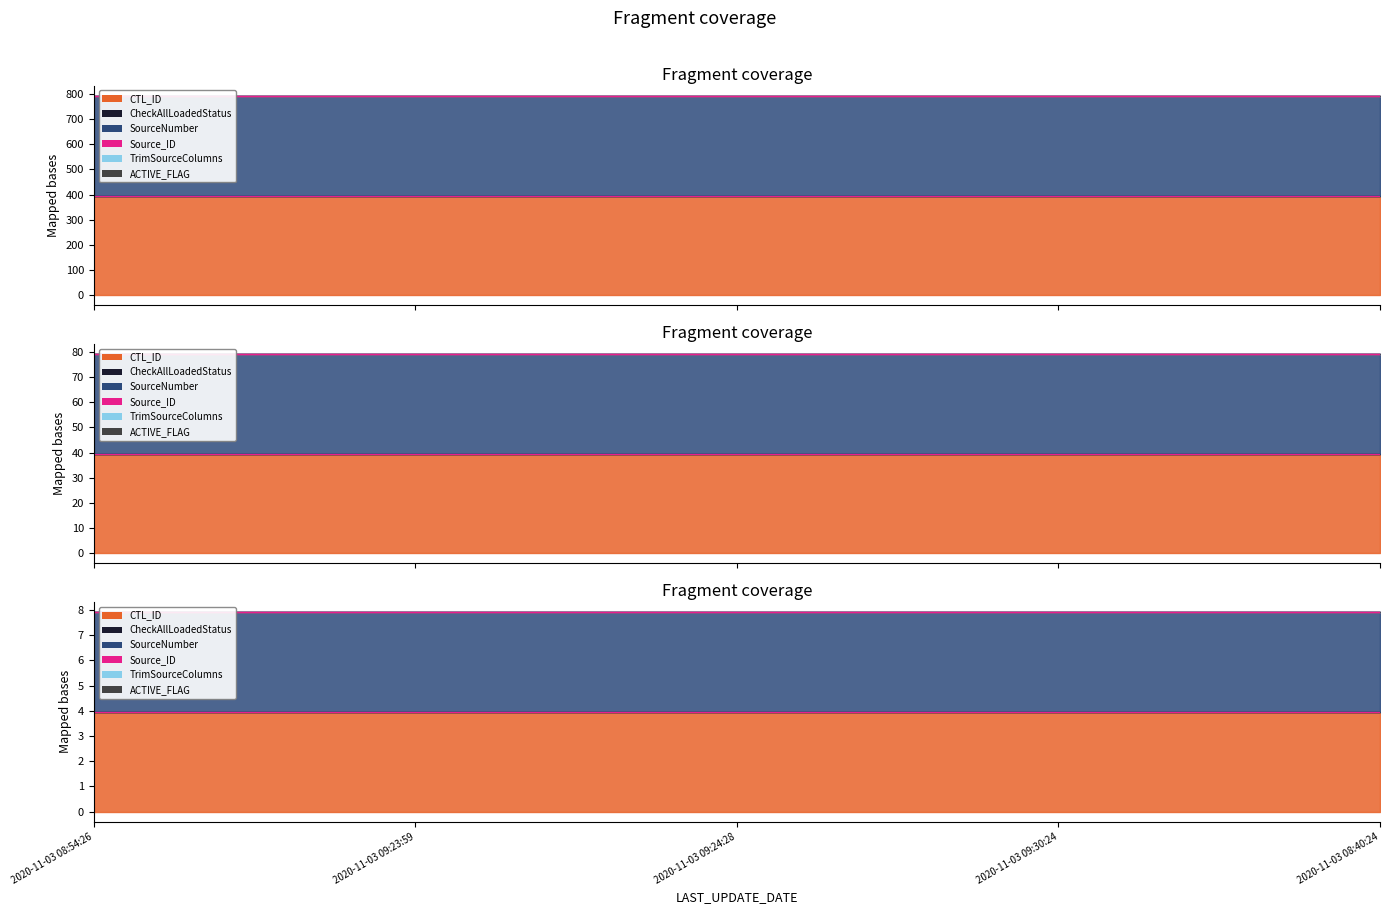

Where is SourceNumber nearest to the value 395?

2020-11-03 08:54:26